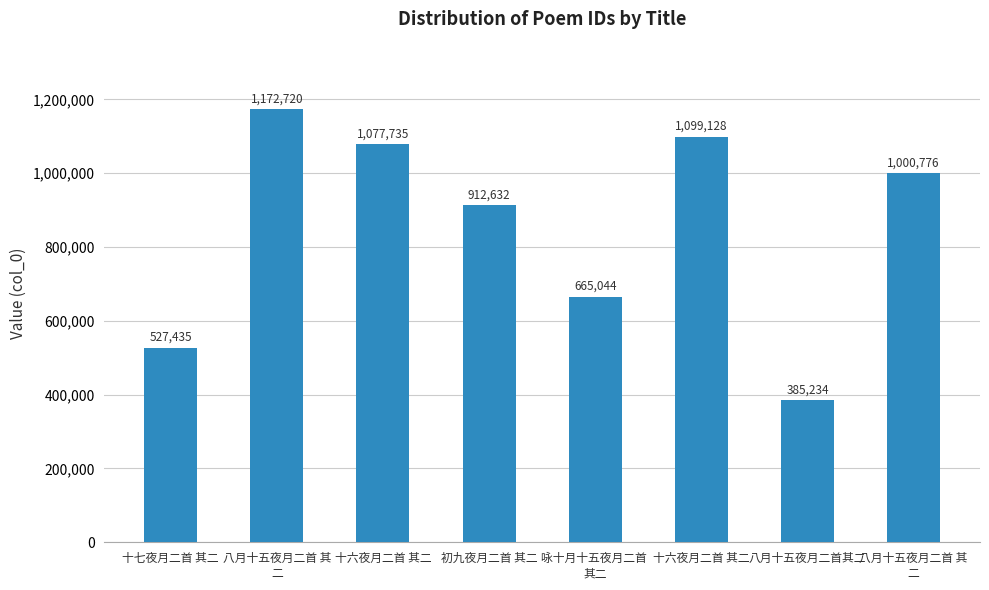

How many categories are shown in the chart?

8